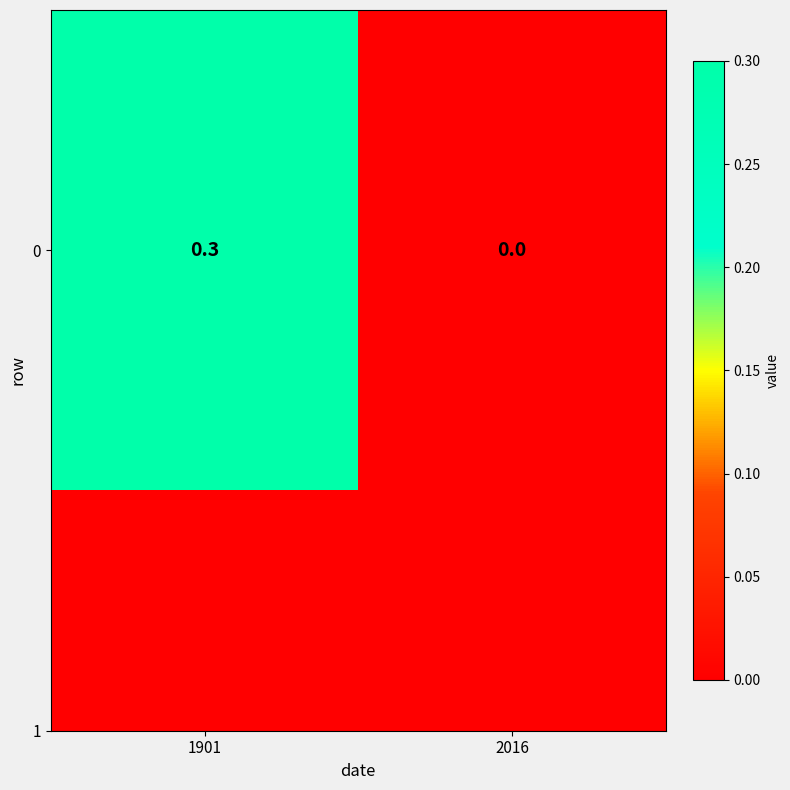

List the labels in order of value, largest first.

1901, 2016